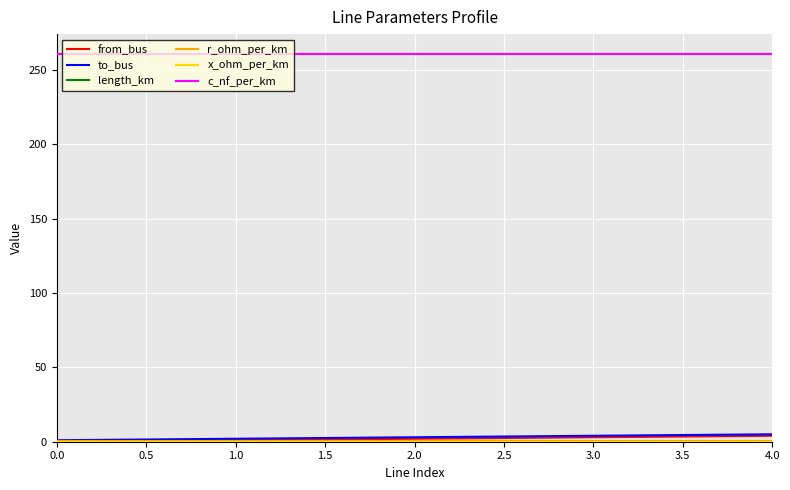

At how many categories does at least one series exceed 32?

5